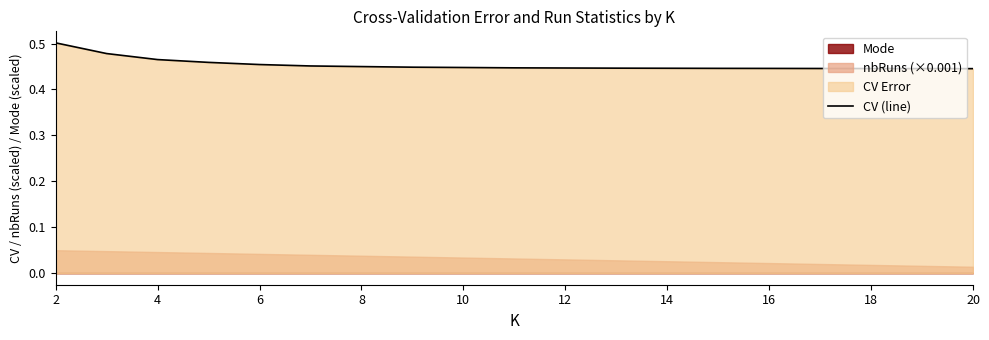

Reading left to right, list all the values displayed in this chart.

0.5	0.5	0.5	0.5	0.5	0.5	0.4	0.4	0.4	0.4	0.4	0.4	0.4	0.4	0.4	0.4	0.4	0.4	0.4